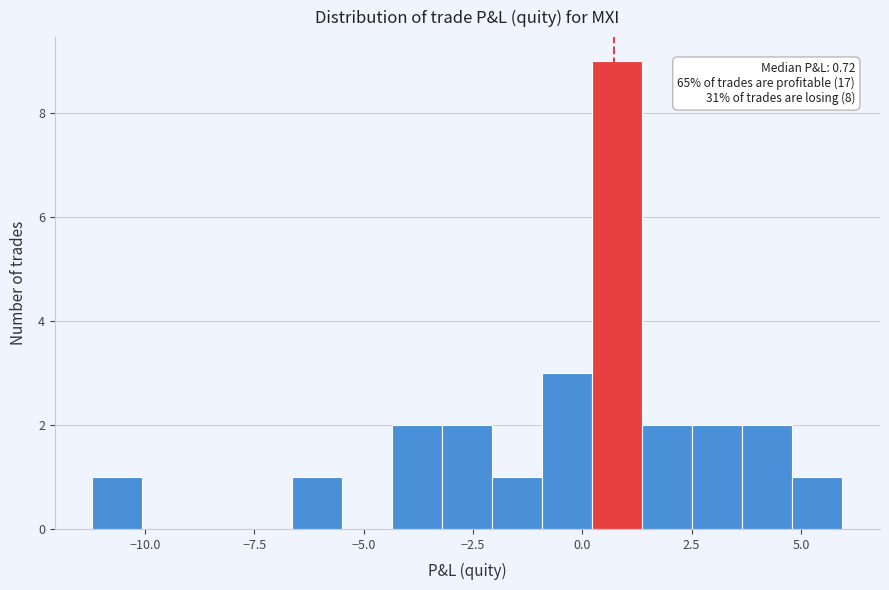

Around what value on the x-axis is the tallest bar? Give the approximate position of its centre, as read against the axis.

1.0